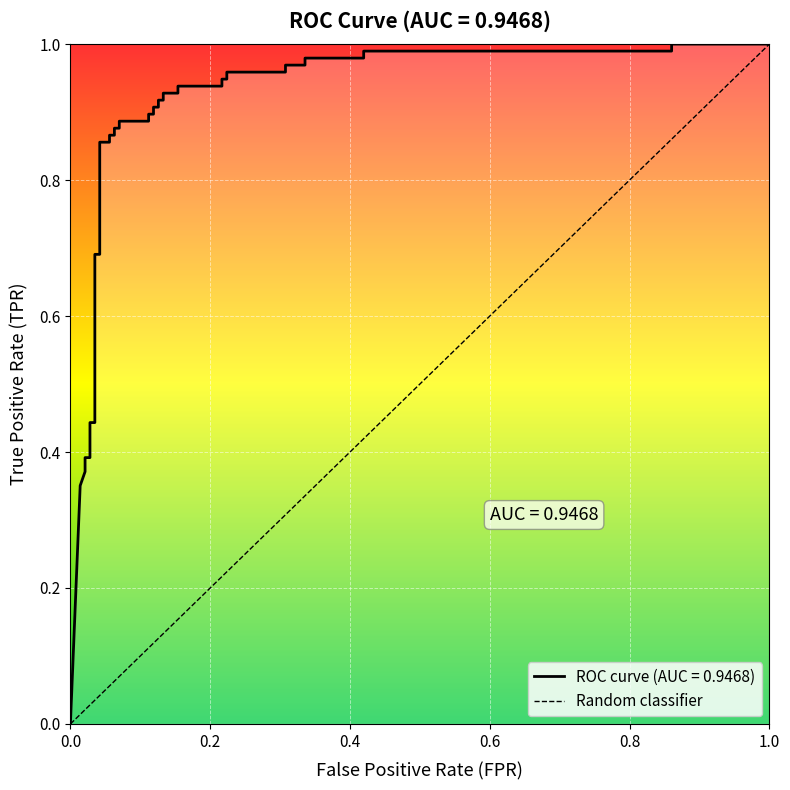

What is the sum of all values?

31.6